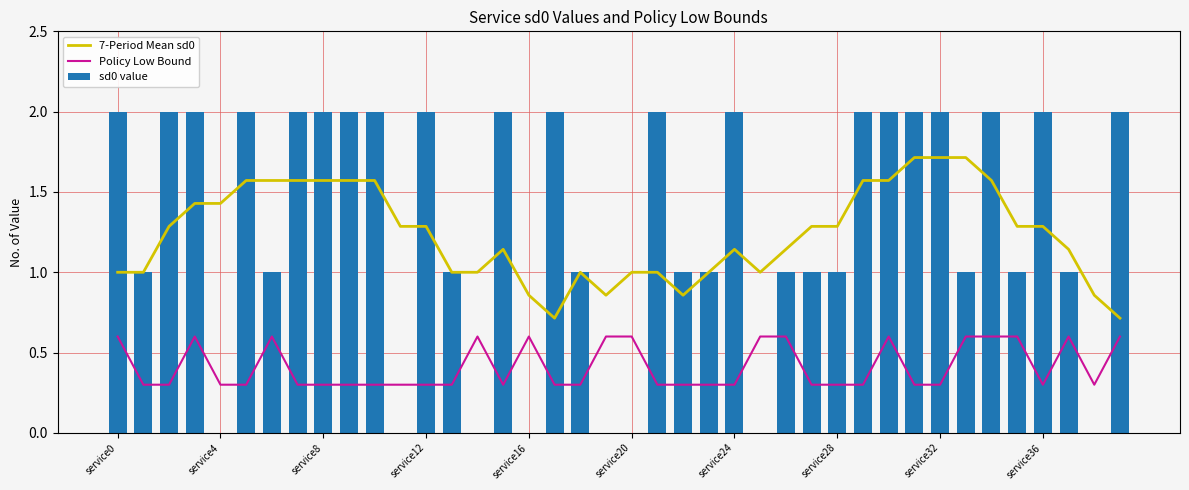

The sd0 value series shows 0 at service20. True or false?

True